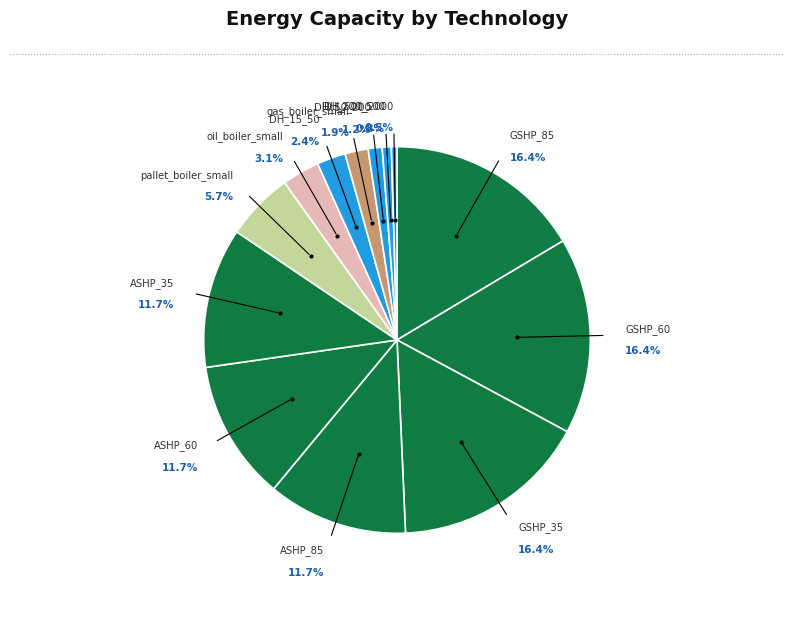

Does any single category account for the majority?

No